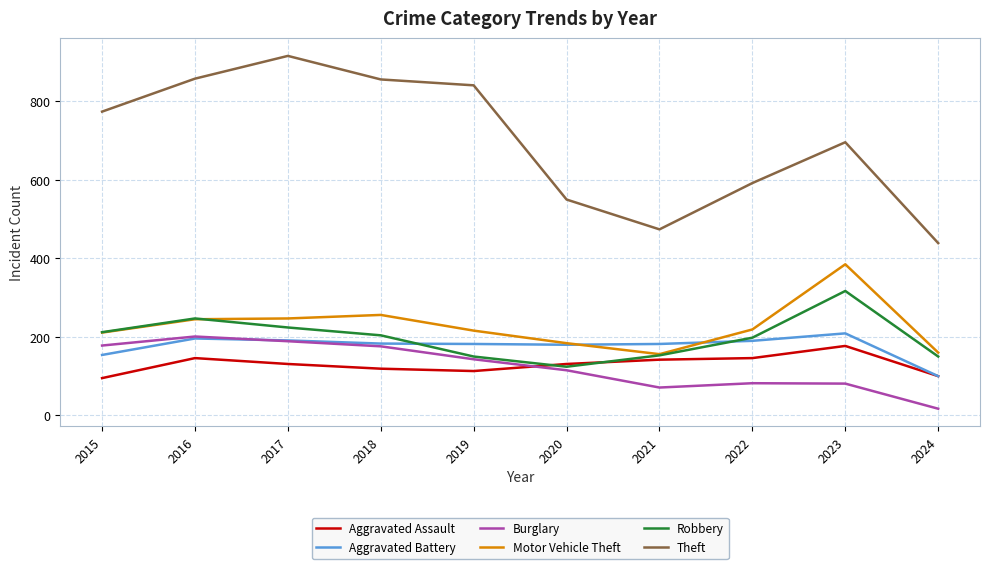

True or false: Aggravated Assault and Motor Vehicle Theft intersect in this chart.

False